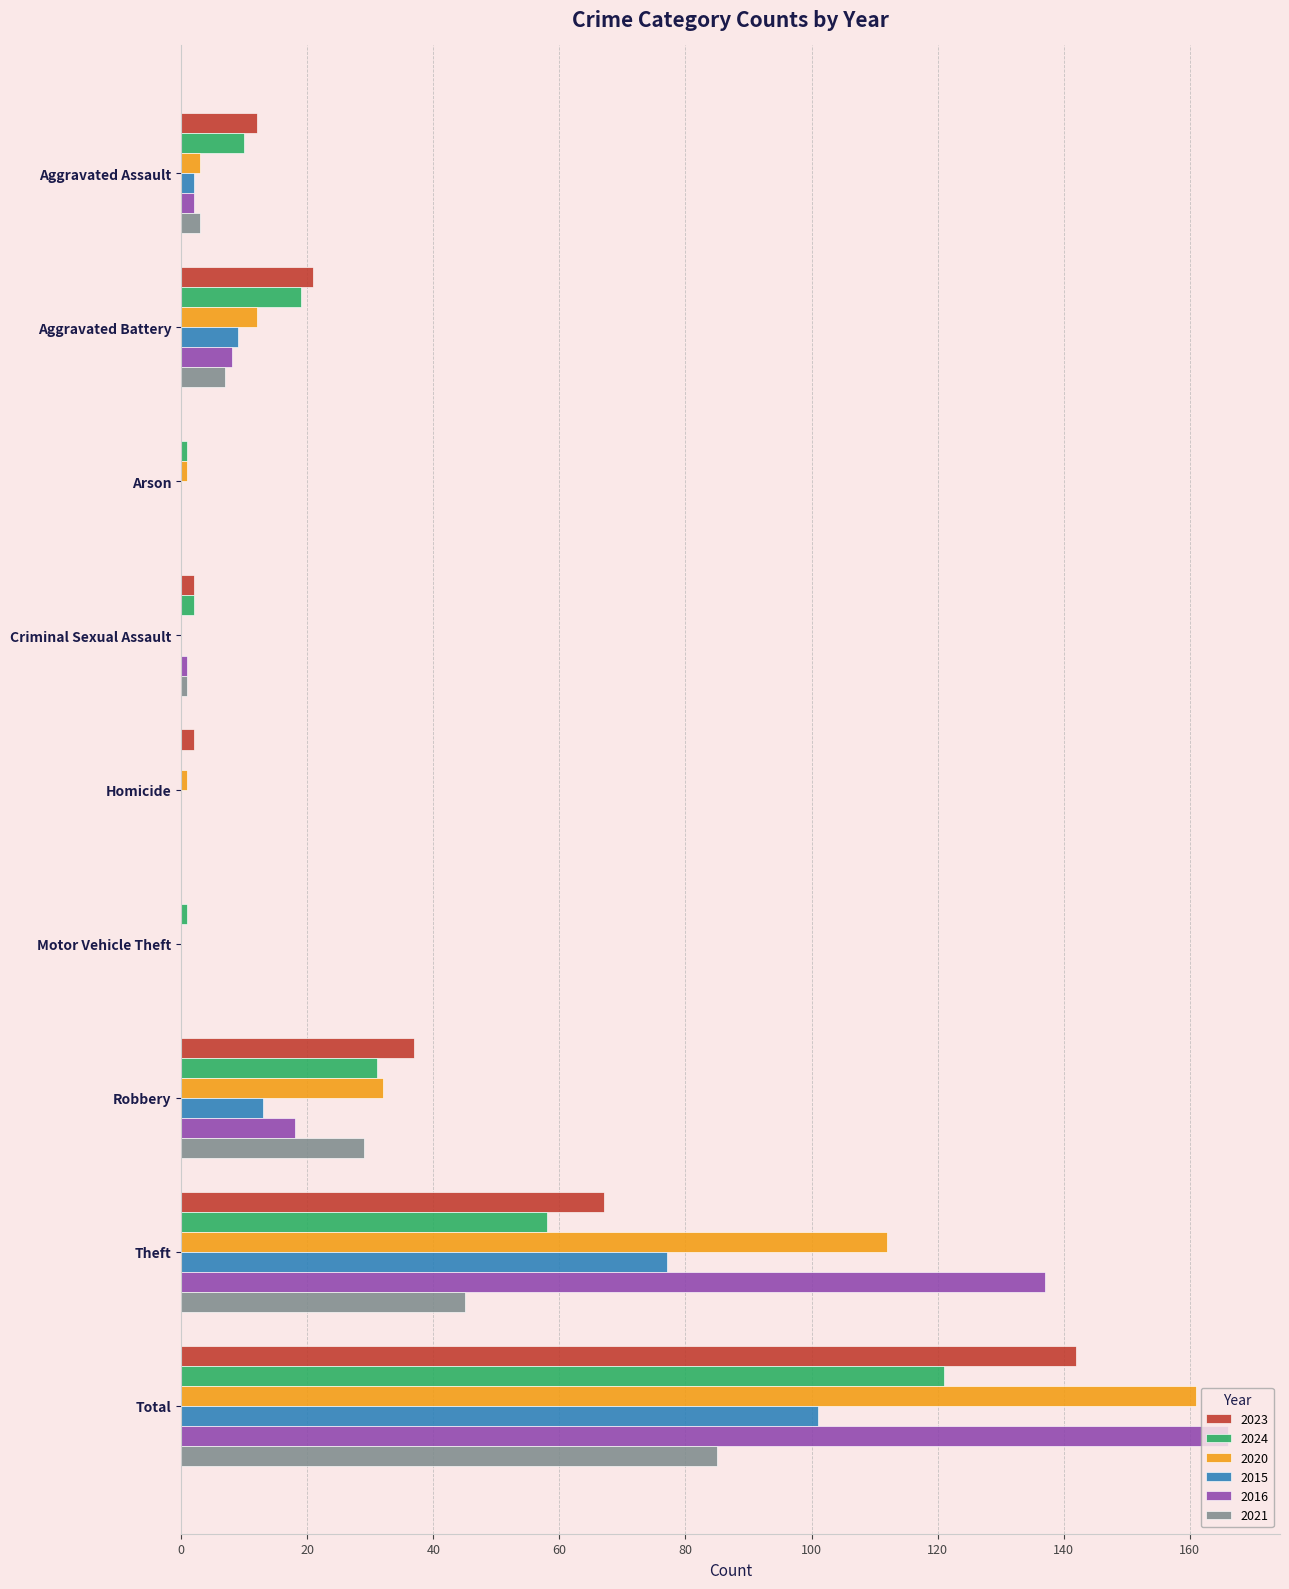

How many series are shown in this chart?

6